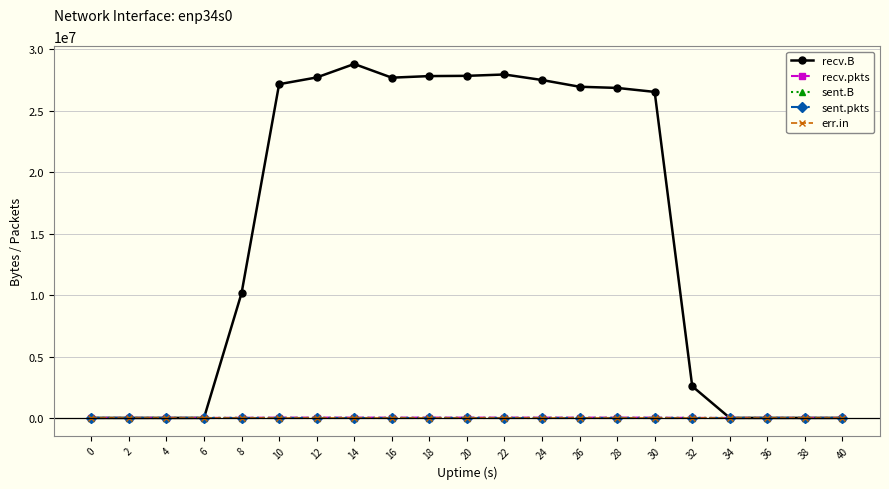

True or false: sent.B has a value of 0 at 6.

True